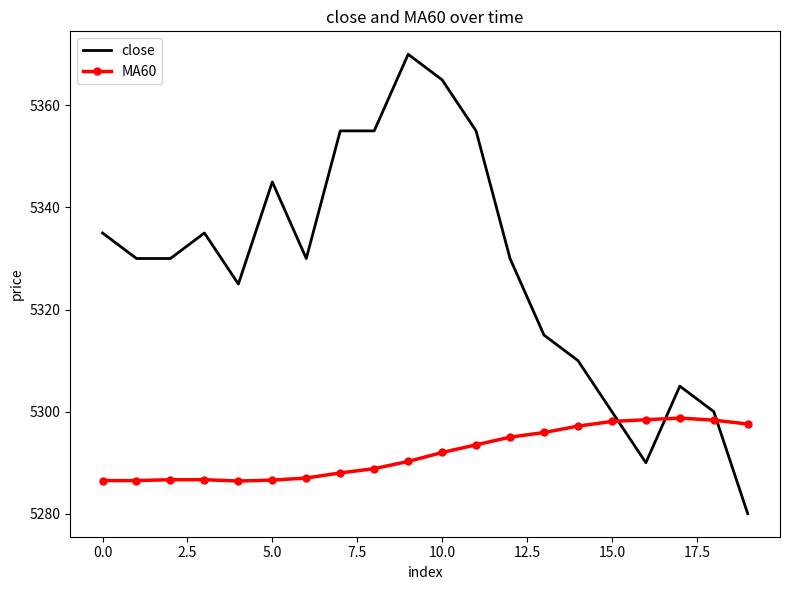

Which series has the widest spread of values?

close